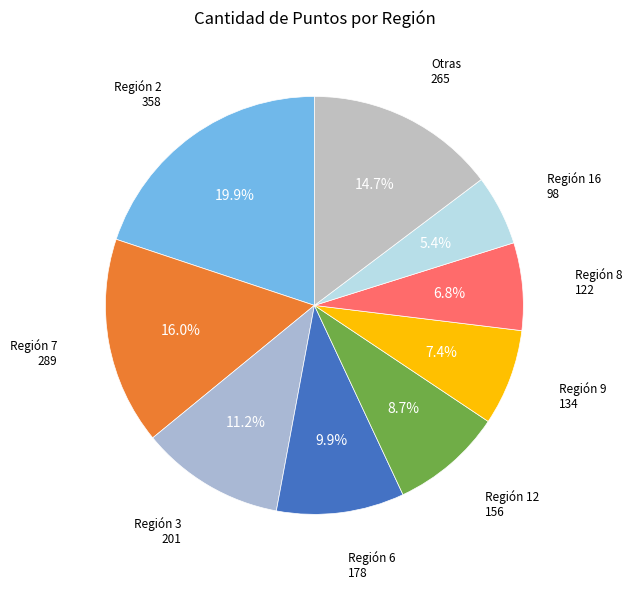

Rank the categories by value from highest to lowest.

Región 2, Región 7, Otras, Región 3, Región 6, Región 12, Región 9, Región 8, Región 16